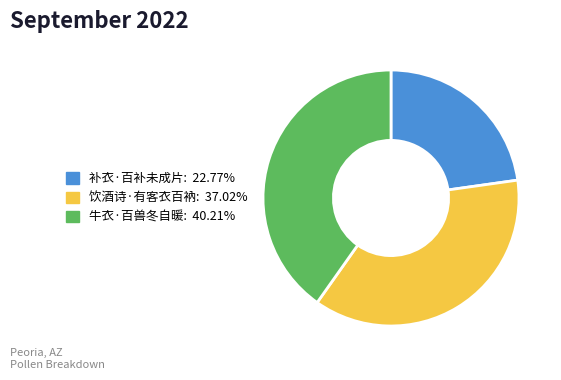

Which slice is the smallest?

补衣·百补未成片